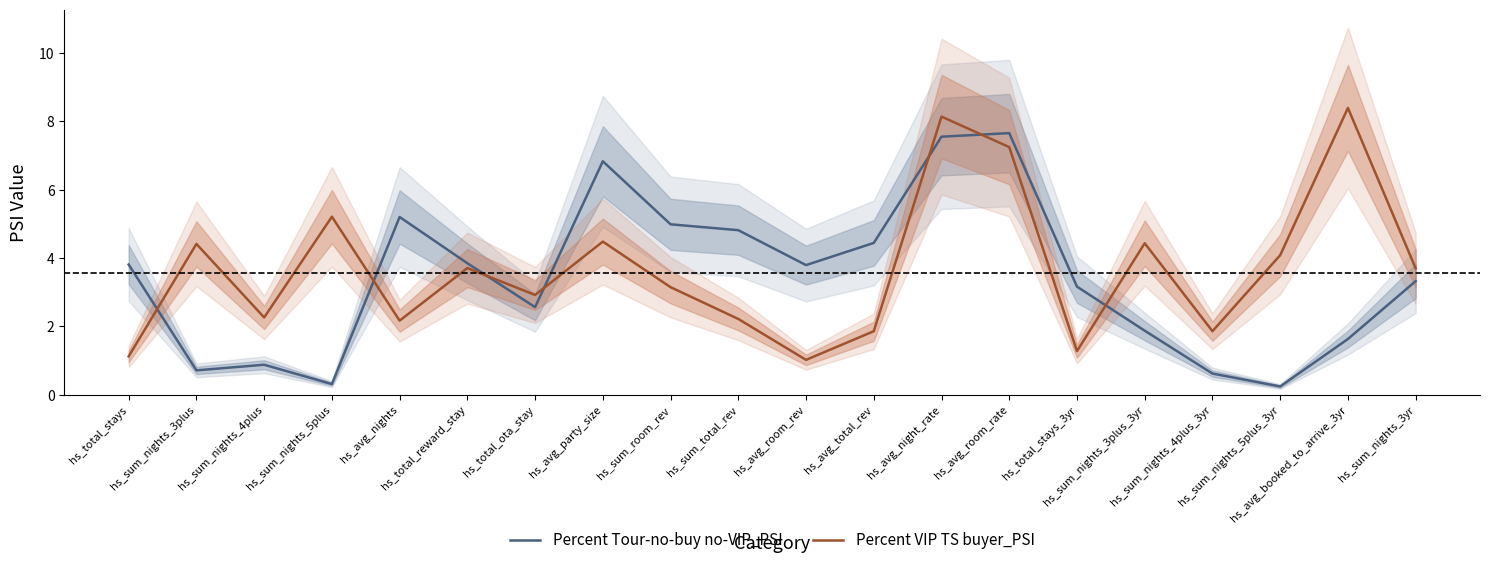

What is the difference between the highest and lowest values at hs_sum_nights_3plus_3yr?

2.6